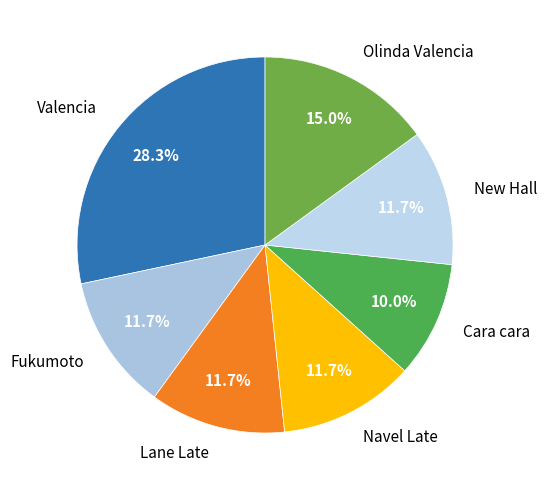

Approximately how many times larger is the value at Cara cara compared to Navel Late?

0.9